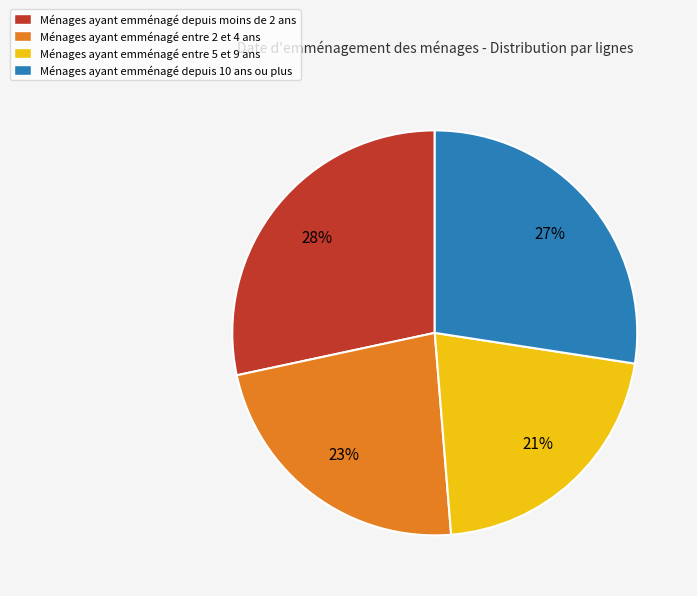

The Ménages ayant emménagé entre 2 et 4 ans slice represents 23% of the pie. True or false?

True